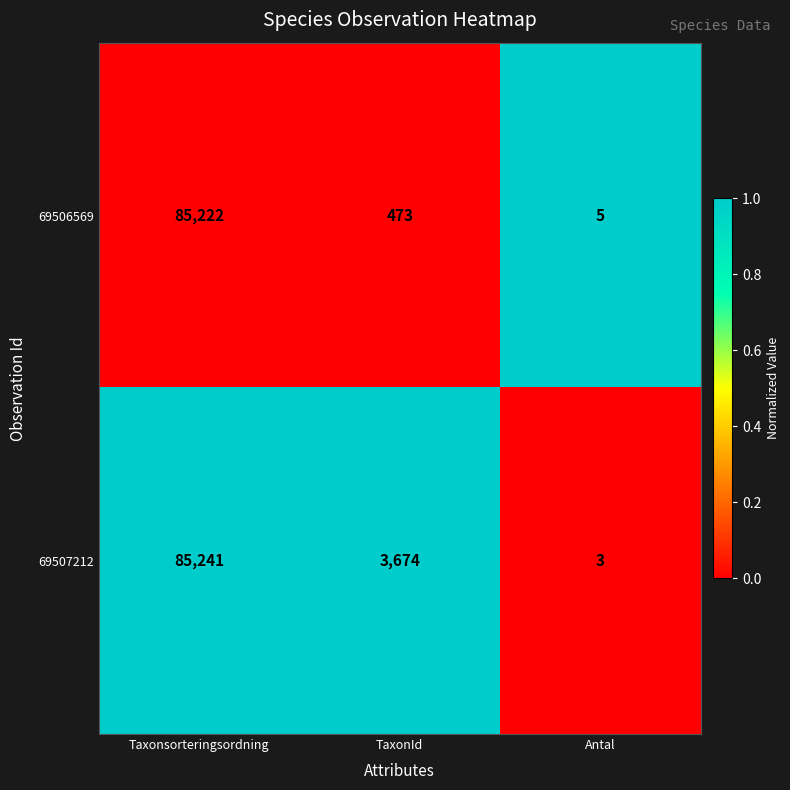

Reading right to left, transcribe all the data shown in this chart.

69506569: 5	473	85222
69507212: 3	3674	85241